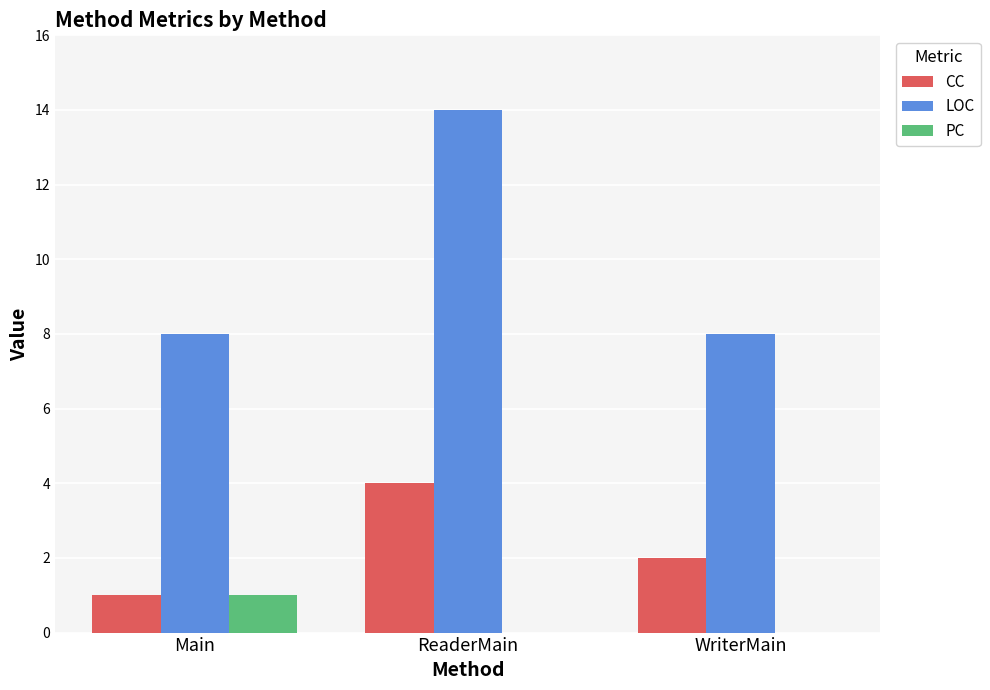

The PC series shows -1 at ReaderMain. True or false?

False